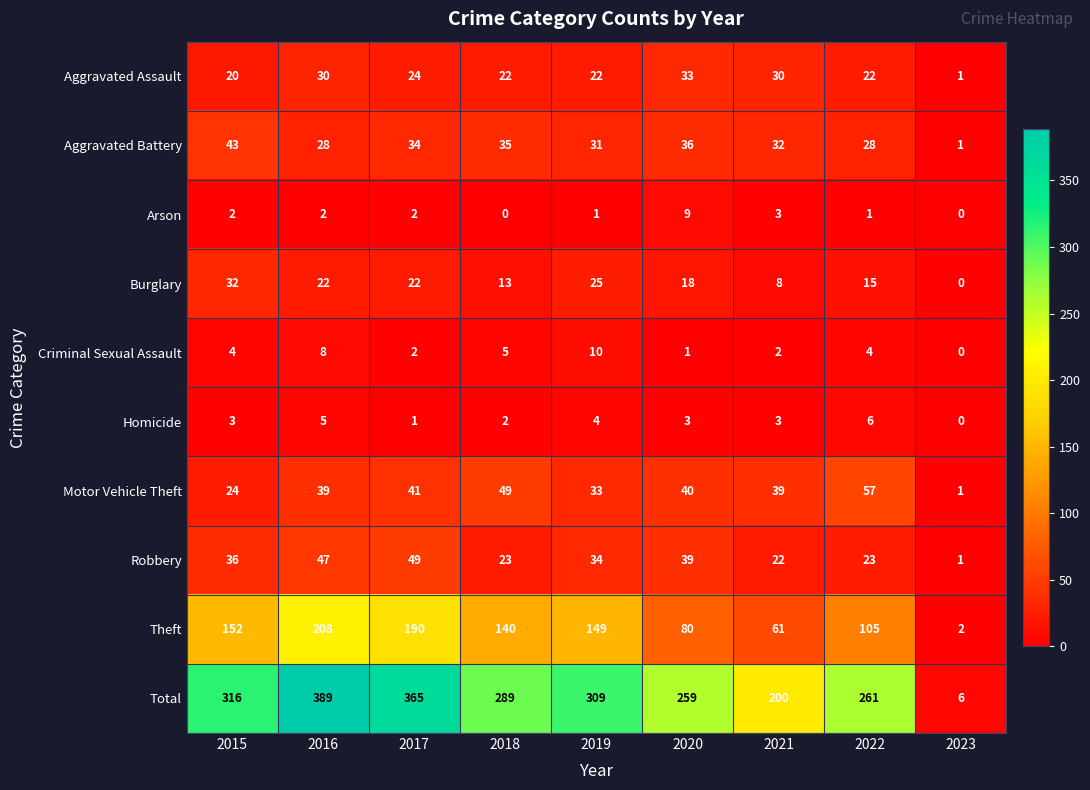

What is the greatest value displayed?

389